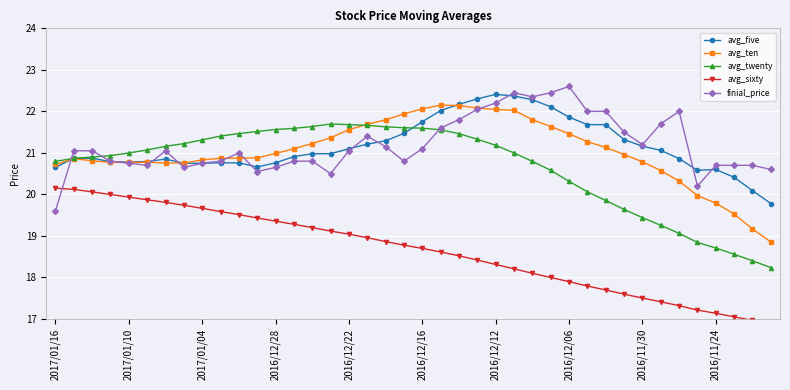

Reading left to right, extract all data points from this chart.

avg_five: 20.6	20.9	20.9	20.8	20.8	20.8	20.9	20.8	20.8	20.8	20.8	20.7	20.8	20.9	21.0	21.0	21.1	21.2	21.3	21.5	21.8	22.0	22.2	22.3	22.4	22.4	22.3	22.1	21.9	21.7	21.7	21.3	21.2	21.1	20.9	20.6	20.6	20.4	20.1	19.8
avg_ten: 20.7	20.9	20.8	20.8	20.8	20.8	20.8	20.8	20.8	20.9	20.9	20.9	21.0	21.1	21.2	21.4	21.6	21.7	21.8	21.9	22.1	22.1	22.1	22.1	22.0	22.0	21.8	21.6	21.5	21.3	21.1	21.0	20.8	20.6	20.3	20.0	19.8	19.5	19.2	18.9
avg_twenty: 20.8	20.9	20.9	20.9	21.0	21.1	21.2	21.2	21.3	21.4	21.5	21.5	21.6	21.6	21.6	21.7	21.7	21.7	21.6	21.6	21.6	21.6	21.5	21.3	21.2	21.0	20.8	20.6	20.3	20.1	19.9	19.6	19.4	19.3	19.1	18.8	18.7	18.6	18.4	18.2
avg_sixty: 20.1	20.1	20.1	20.0	19.9	19.9	19.8	19.7	19.7	19.6	19.5	19.4	19.4	19.3	19.2	19.1	19.0	19.0	18.9	18.8	18.7	18.6	18.5	18.4	18.3	18.2	18.1	18.0	17.9	17.8	17.7	17.6	17.5	17.4	17.3	17.2	17.1	17.1	17.0	16.9
finial_price: 19.6	21.1	21.1	20.8	20.8	20.7	21.1	20.6	20.8	20.8	21.0	20.6	20.6	20.8	20.8	20.5	21.1	21.4	21.1	20.8	21.1	21.6	21.8	22.1	22.2	22.4	22.4	22.4	22.6	22.0	22.0	21.5	21.2	21.7	22.0	20.2	20.7	20.7	20.7	20.6